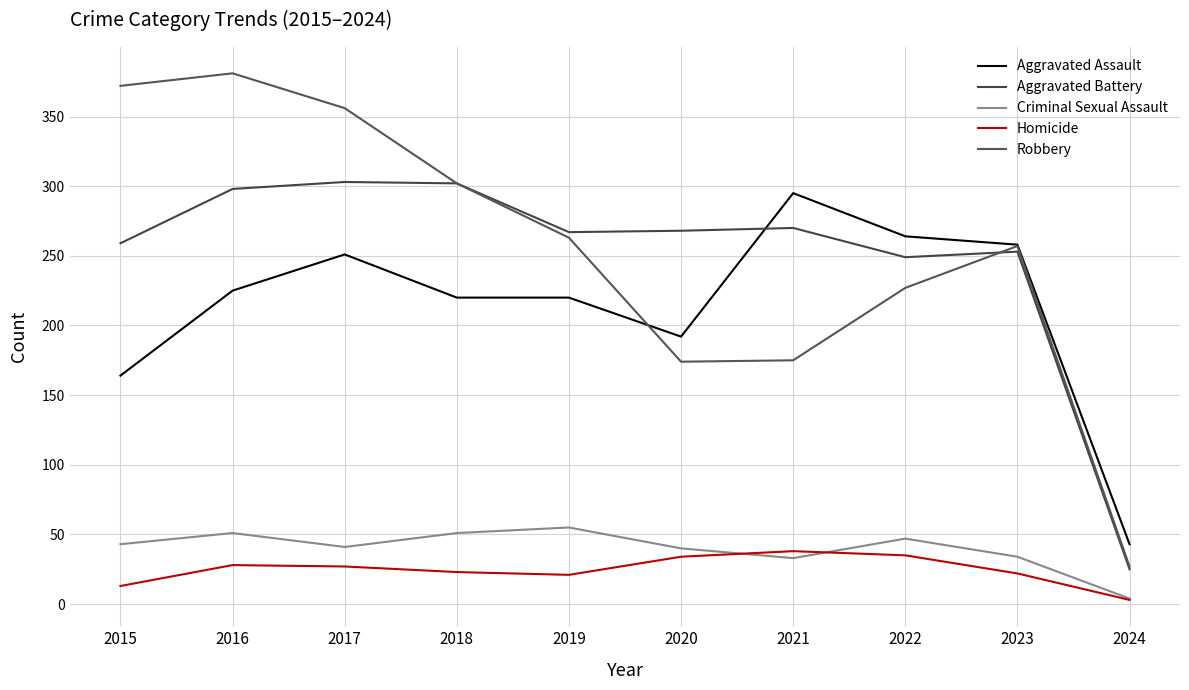

What are all the series names shown in the legend?

Aggravated Assault, Aggravated Battery, Criminal Sexual Assault, Homicide, Robbery